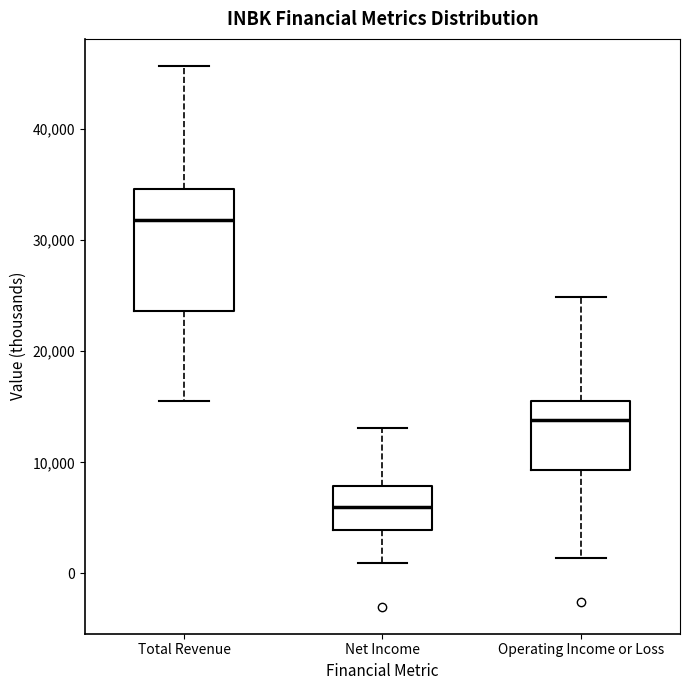

Where does the lower whisker of the box for Net Income end on the y-axis? The values are not printed on the chart, so give them approximately, as read against the axis.

1000